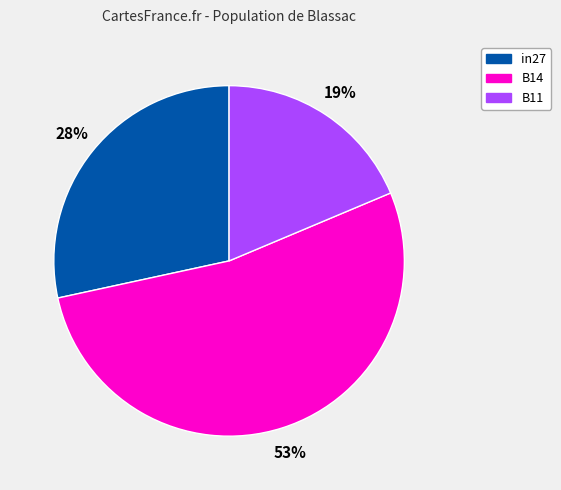

To the nearest percent, what is the combined percentage of B14 and in27?

81%